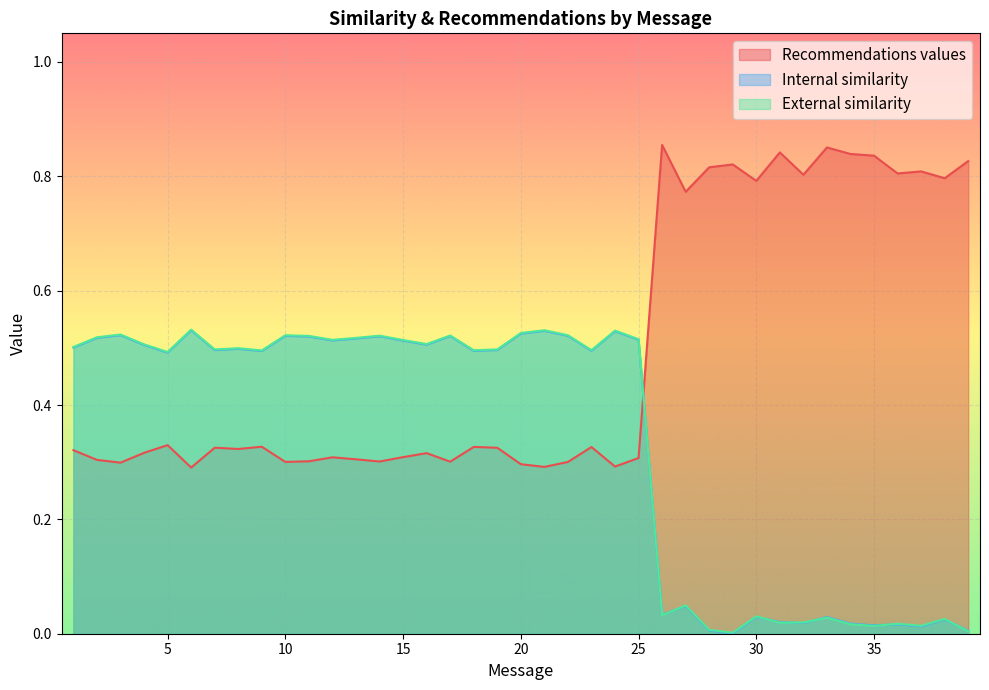

Reading right to left, extract all data points from this chart.

Recommendations values: 0.8	0.8	0.8	0.8	0.8	0.8	0.9	0.8	0.8	0.8	0.8	0.8	0.8	0.9	0.3	0.3	0.3	0.3	0.3	0.3	0.3	0.3	0.3	0.3	0.3	0.3	0.3	0.3	0.3	0.3	0.3	0.3	0.3	0.3	0.3	0.3	0.3	0.3	0.3
Internal similarity: 0.0	0.0	0.0	0.0	0.0	0.0	0.0	0.0	0.0	0.0	0.0	0.0	0.0	0.0	0.5	0.5	0.5	0.5	0.5	0.5	0.5	0.5	0.5	0.5	0.5	0.5	0.5	0.5	0.5	0.5	0.5	0.5	0.5	0.5	0.5	0.5	0.5	0.5	0.5
External similarity: 0.0	0.0	0.0	0.0	0.0	0.0	0.0	0.0	0.0	0.0	0.0	0.0	0.0	0.0	0.5	0.5	0.5	0.5	0.5	0.5	0.5	0.5	0.5	0.5	0.5	0.5	0.5	0.5	0.5	0.5	0.5	0.5	0.5	0.5	0.5	0.5	0.5	0.5	0.5